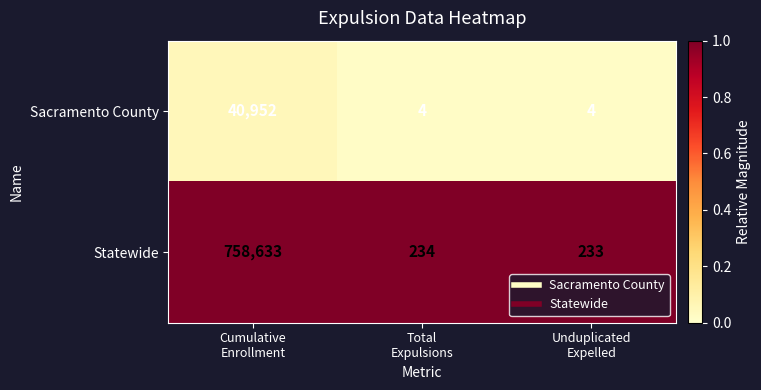

What is the maximum value shown in the chart?

758633